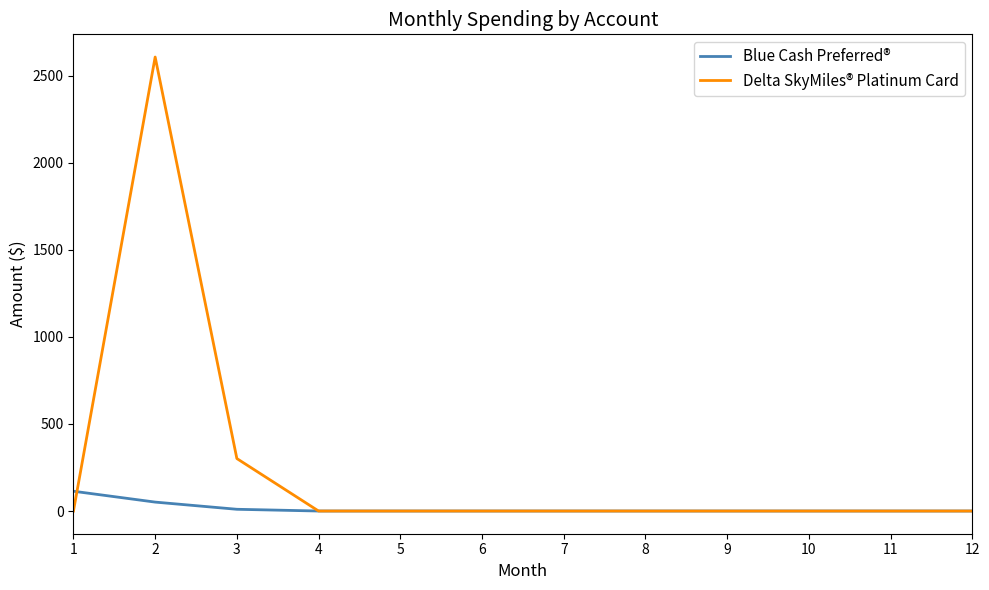

Rank the series by their average value, from lowest to highest.

Blue Cash Preferred®, Delta SkyMiles® Platinum Card